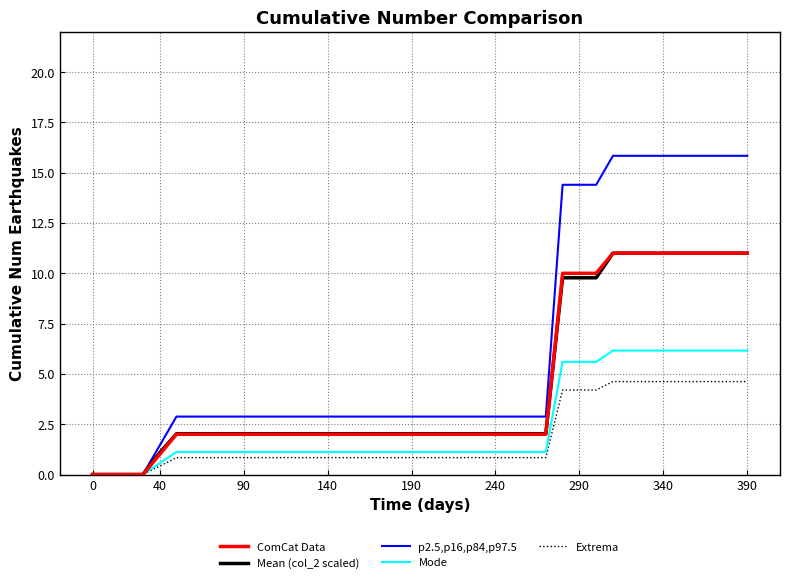

What is the maximum value shown in the chart?

15.8